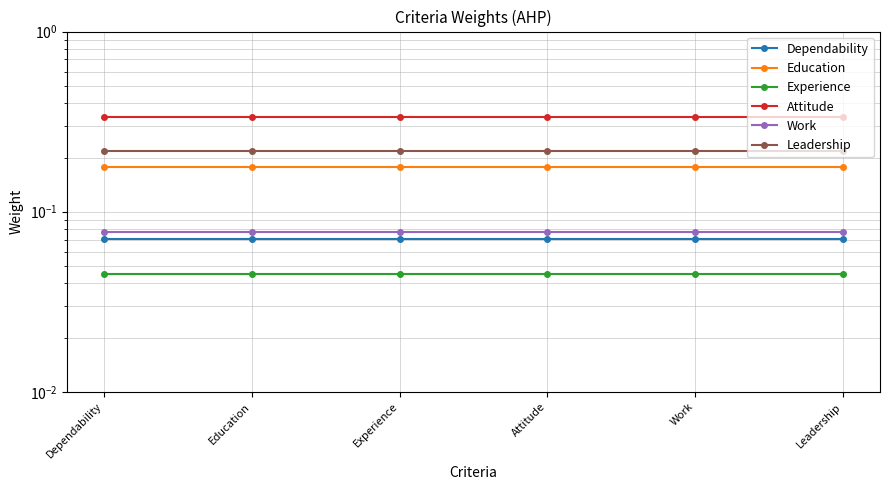

Which series has the widest spread of values?

Dependability